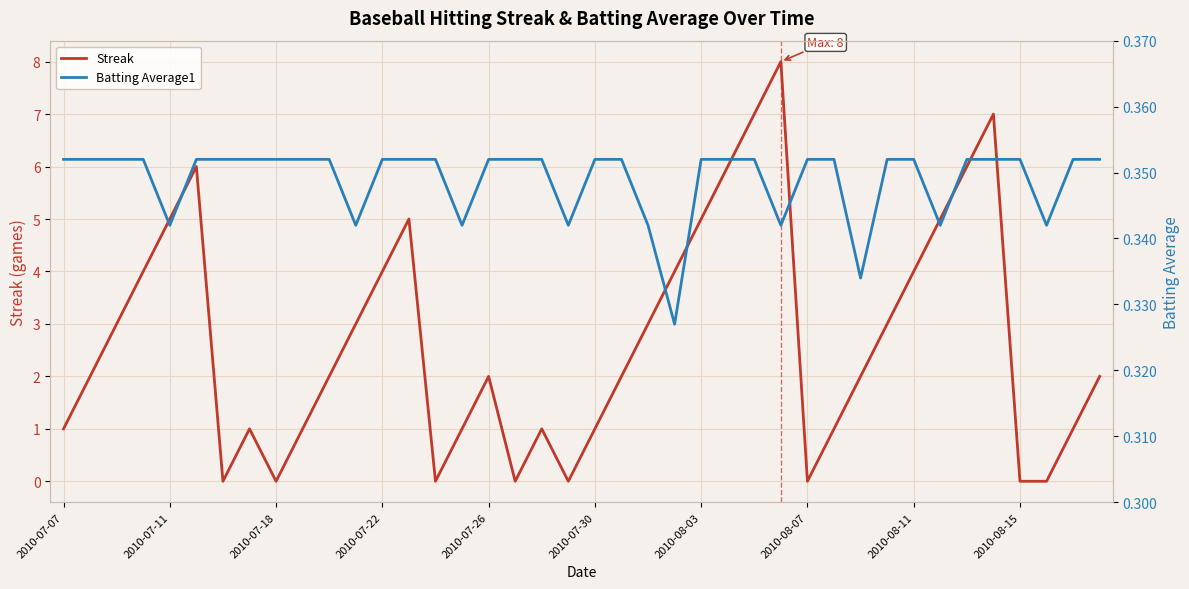

How many Batting Average1 values are between 0 and 1?

40